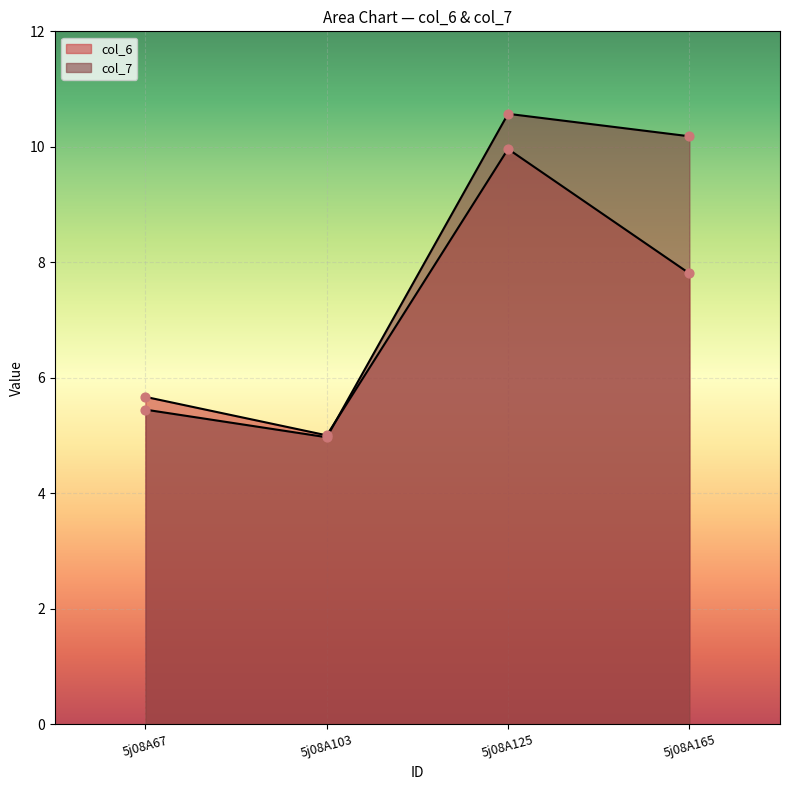

Which series has the widest spread of Y values?

col_7